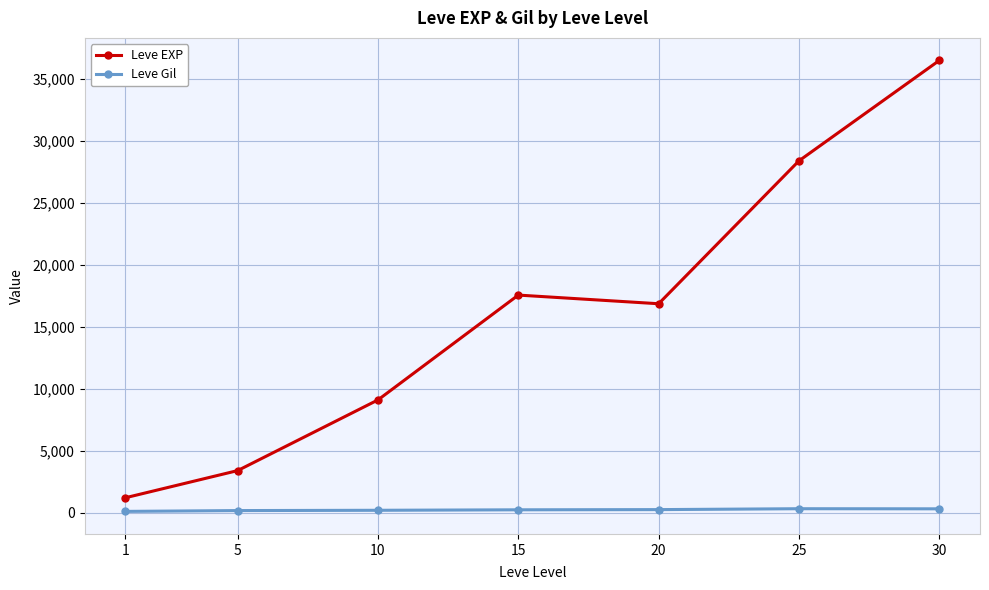

Rank the series by their maximum value, from highest to lowest.

Leve EXP, Leve Gil